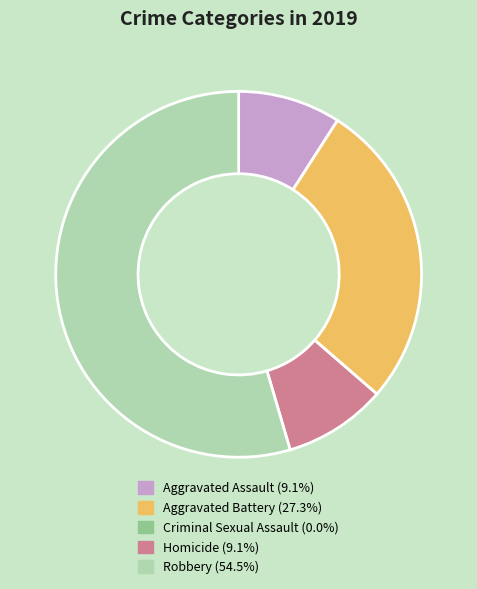

Is there any slice that represents more than half of the pie?

Yes